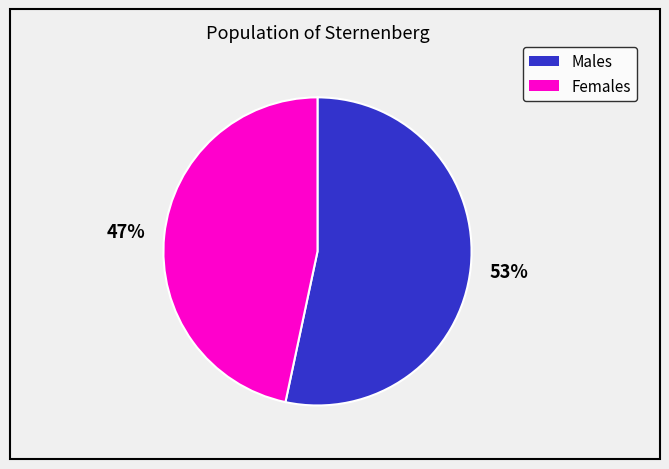

Does any single category account for the majority?

Yes